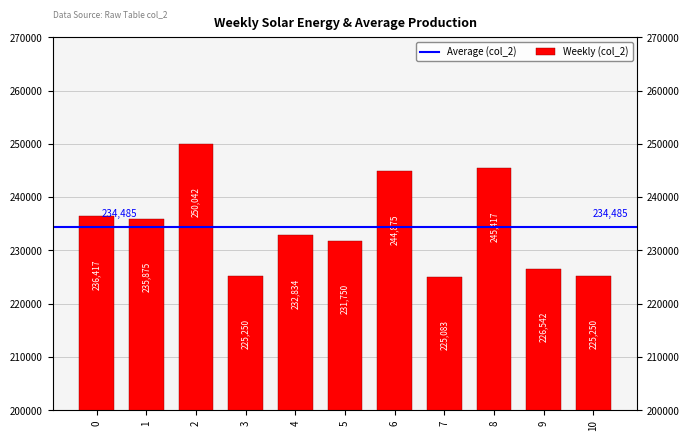

What is the difference between the maximum and minimum values?

24959